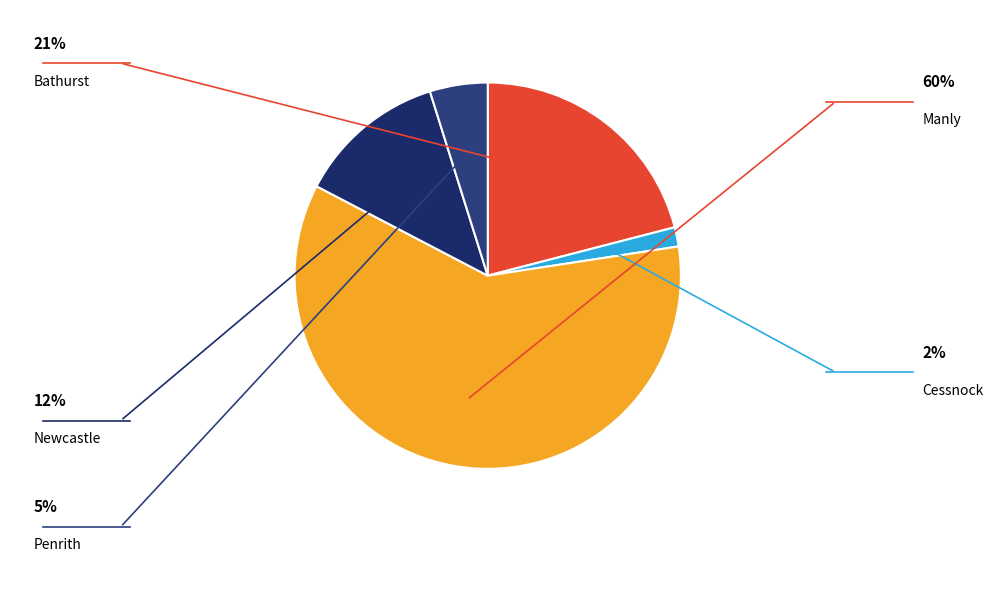

Which slice represents more than half of the pie?

Manly